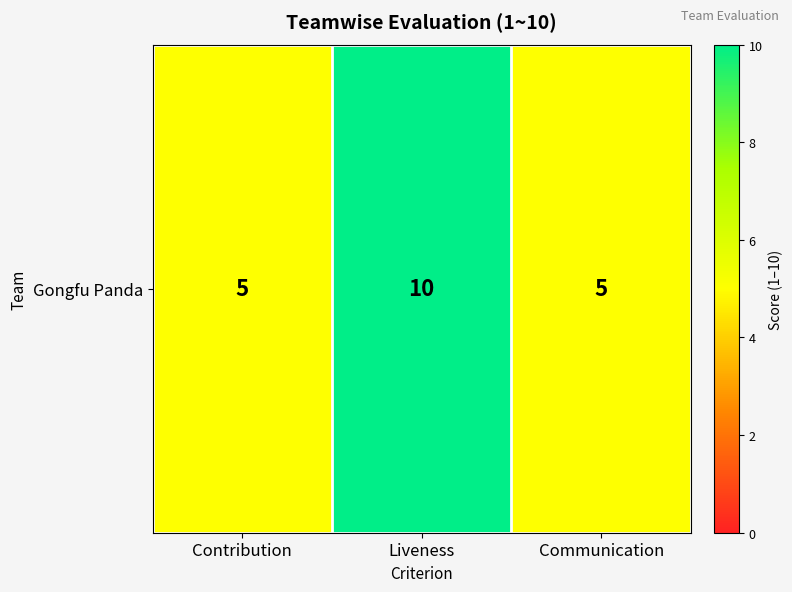

What is the difference between the maximum and minimum values?

5